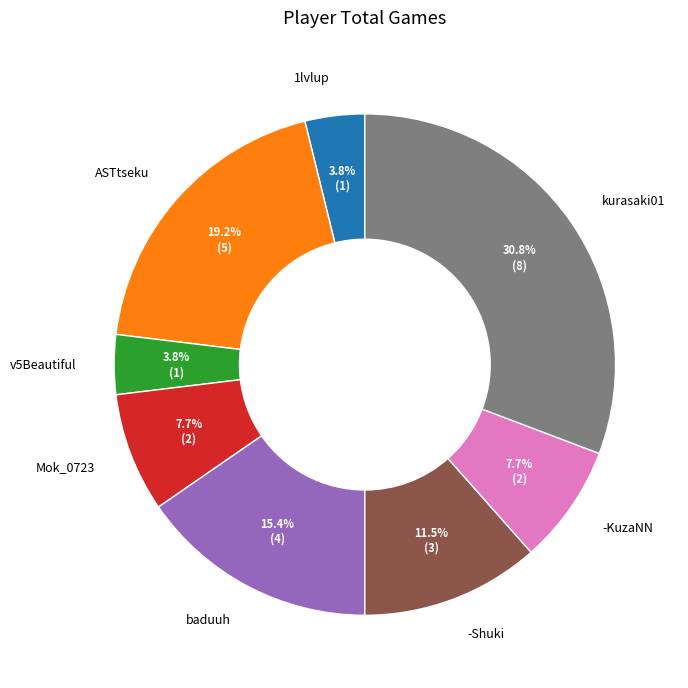

True or false: -Shuki accounts for 3% of the total.

False